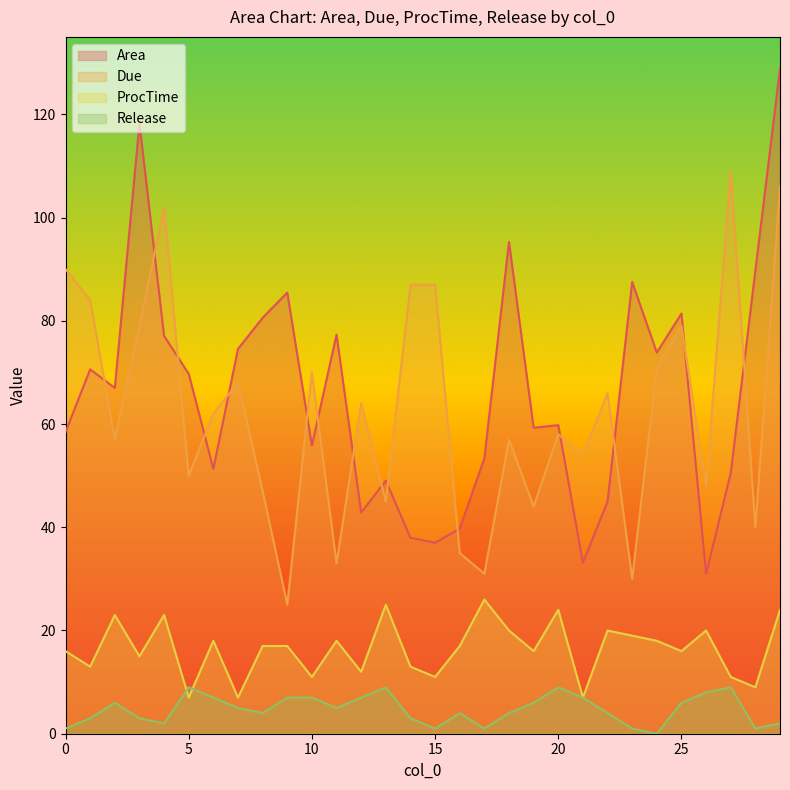

Which category has the lowest value across all series?

24